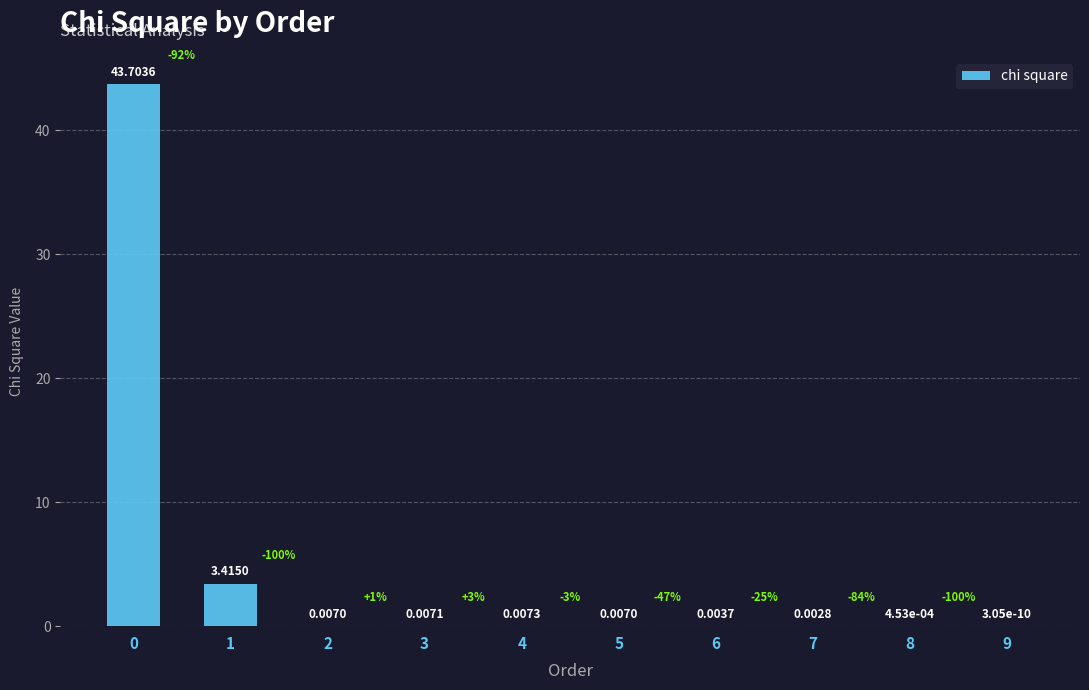

The chart shows a value of 0.0 at 9. True or false?

False